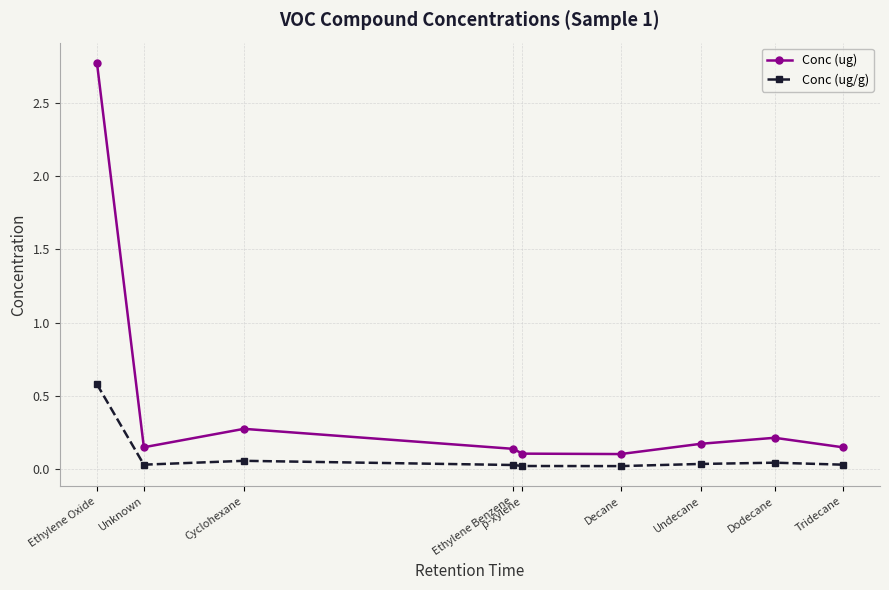

The value of Conc (ug) at Undecane is 0.2. True or false?

True